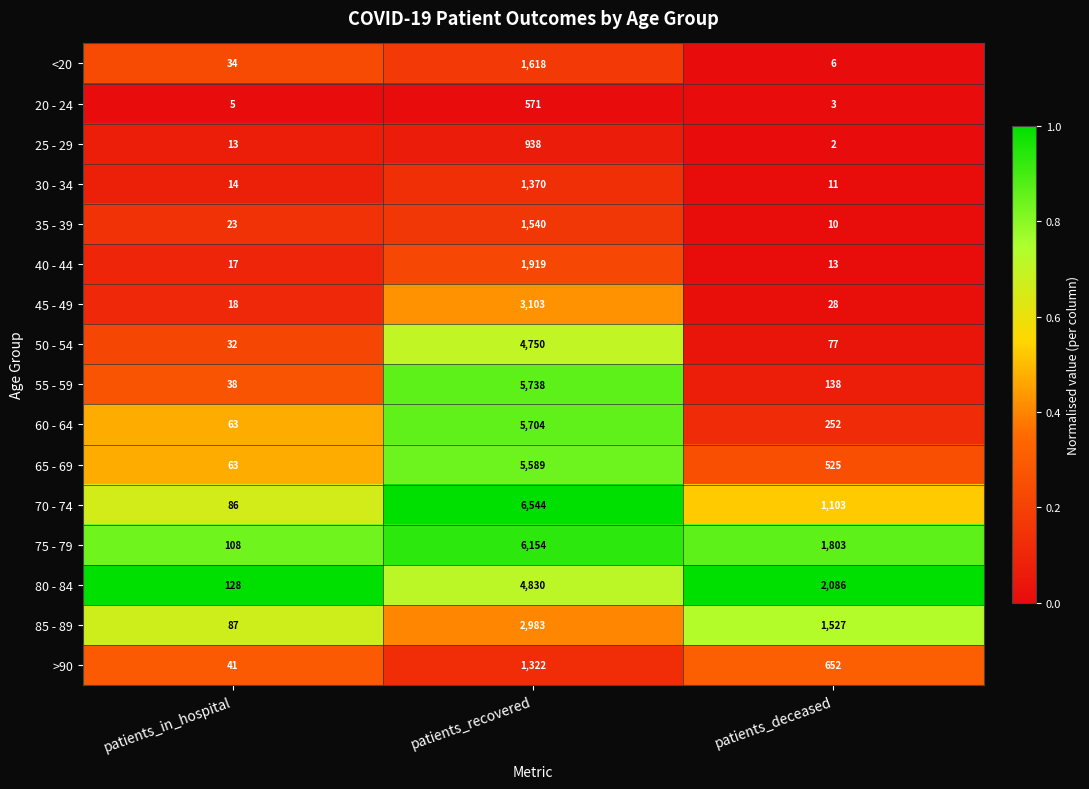

What is the difference between the highest and lowest values at patients_recovered?

5973